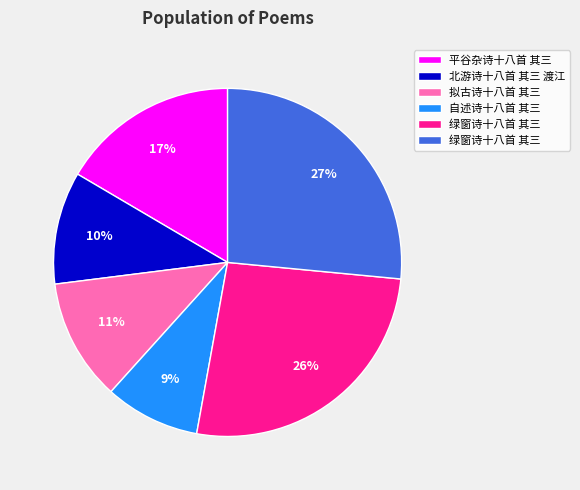

To the nearest percent, what is the difference between the largest and smallest slice percentages?

18%